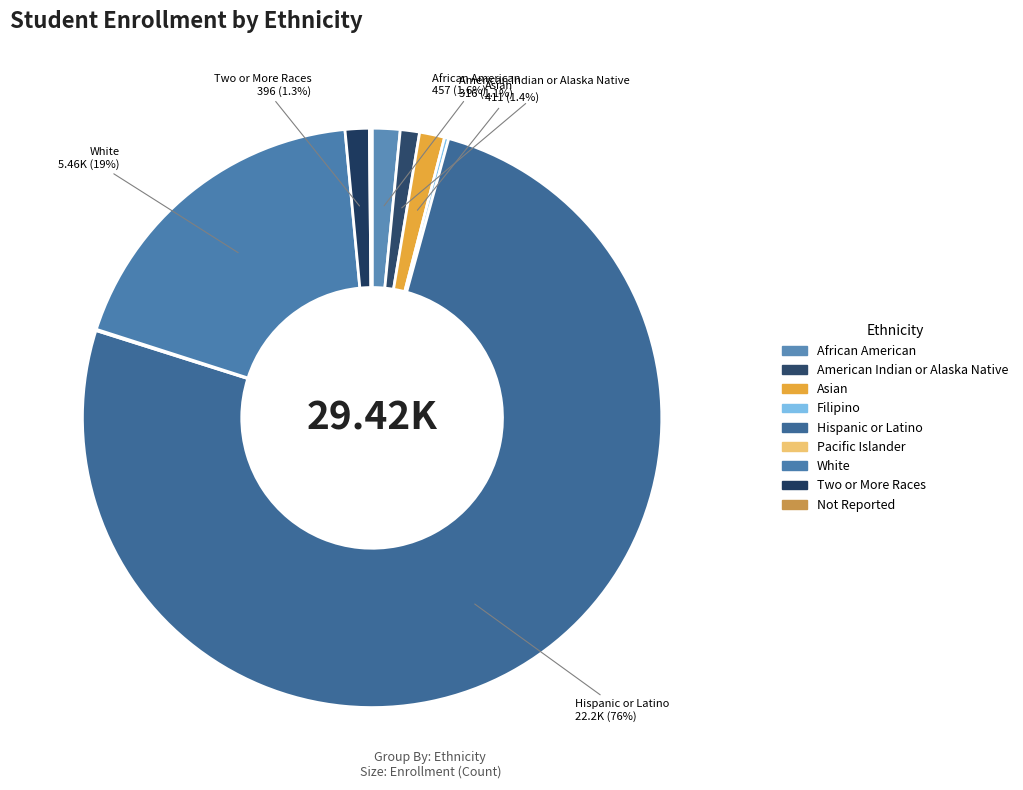

To the nearest percent, what is the difference between the Hispanic or Latino and Filipino slice percentages?

75%